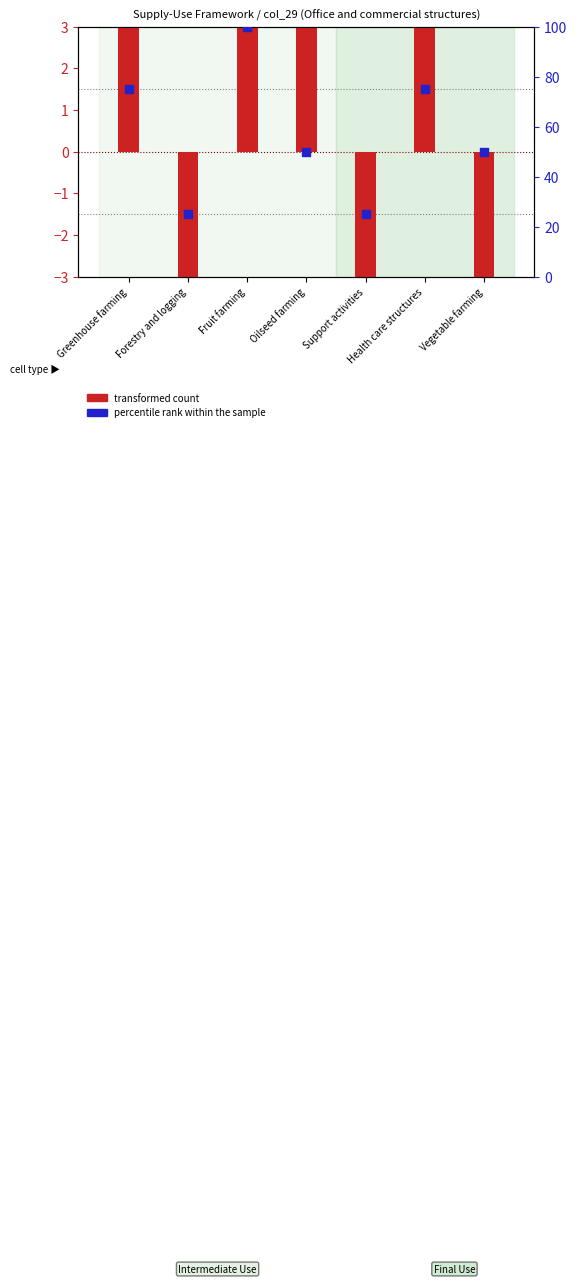

At which category is the sum across all series the highest?

Greenhouse farming